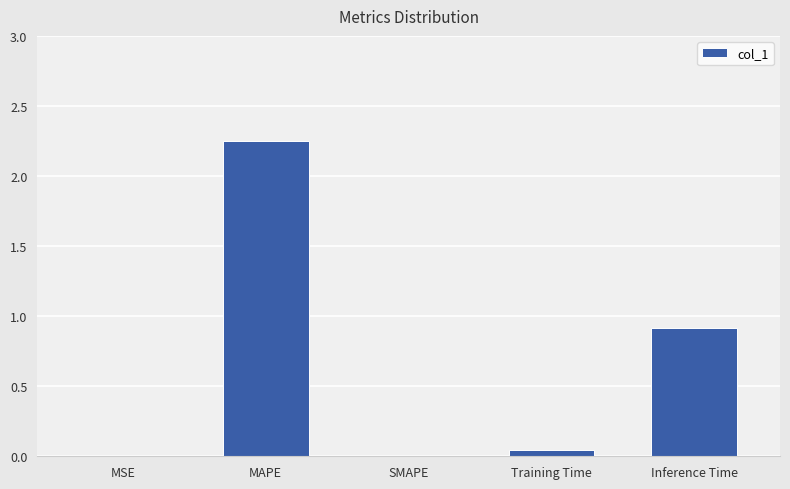

Between Training Time and MAPE, which is larger?

MAPE